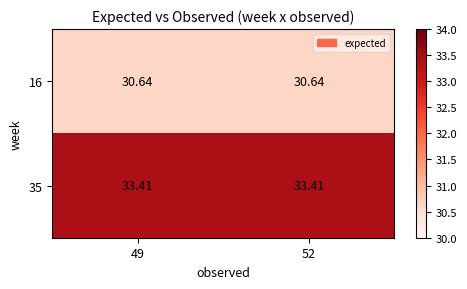

Is the value of 35 at 52 greater than the value of 16 at 52?

Yes